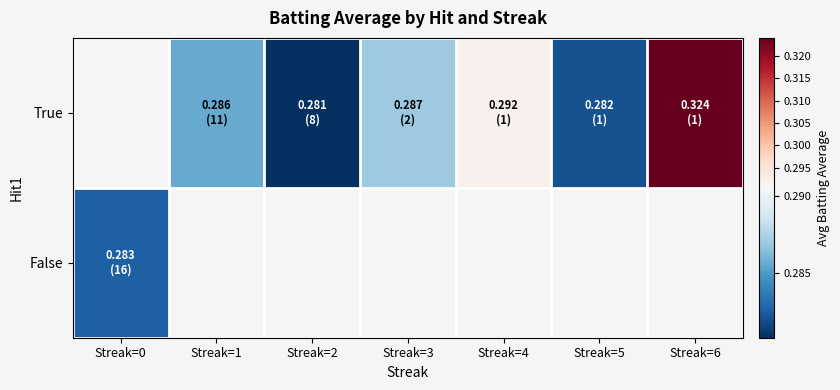

Read the False value at Streak=0.

0.3